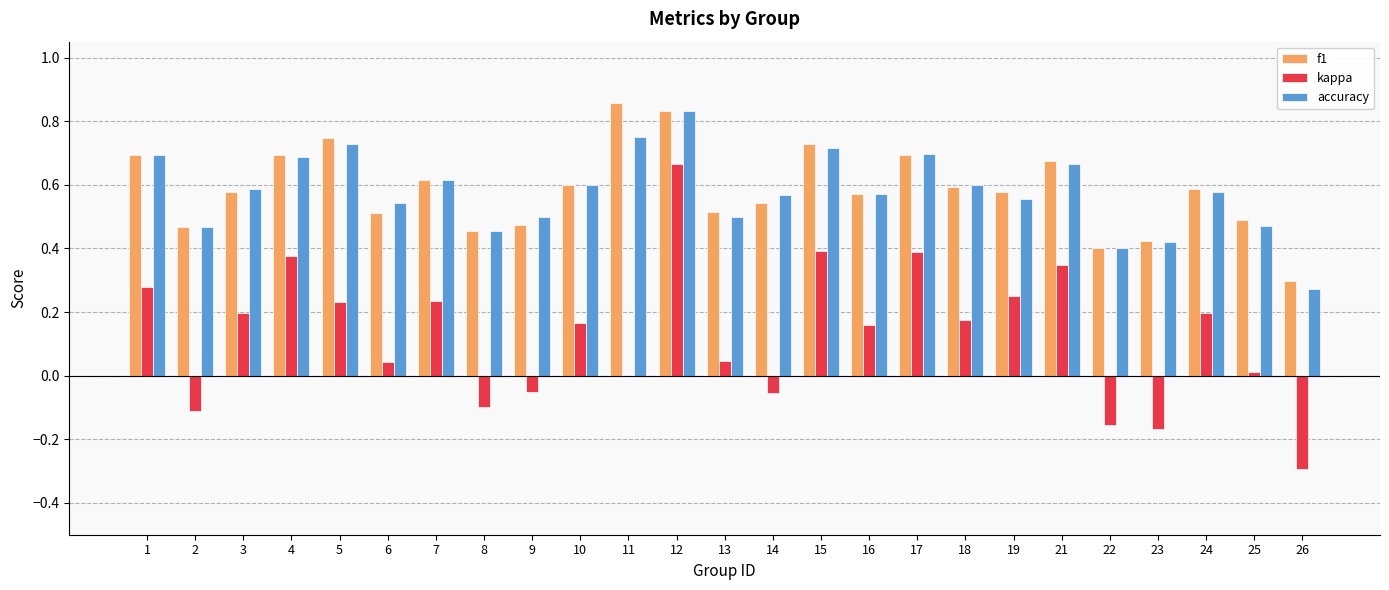

Which series has the largest range (max minus min)?

kappa